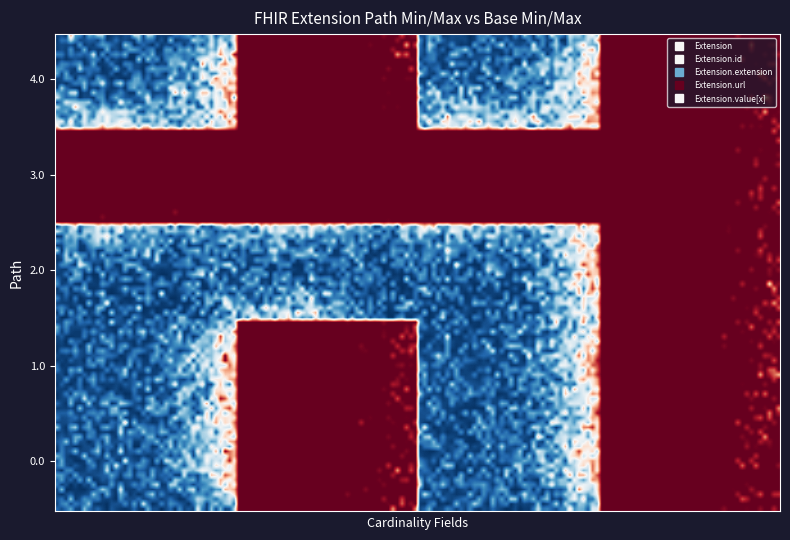

At which category is the sum across all series the highest?

Min